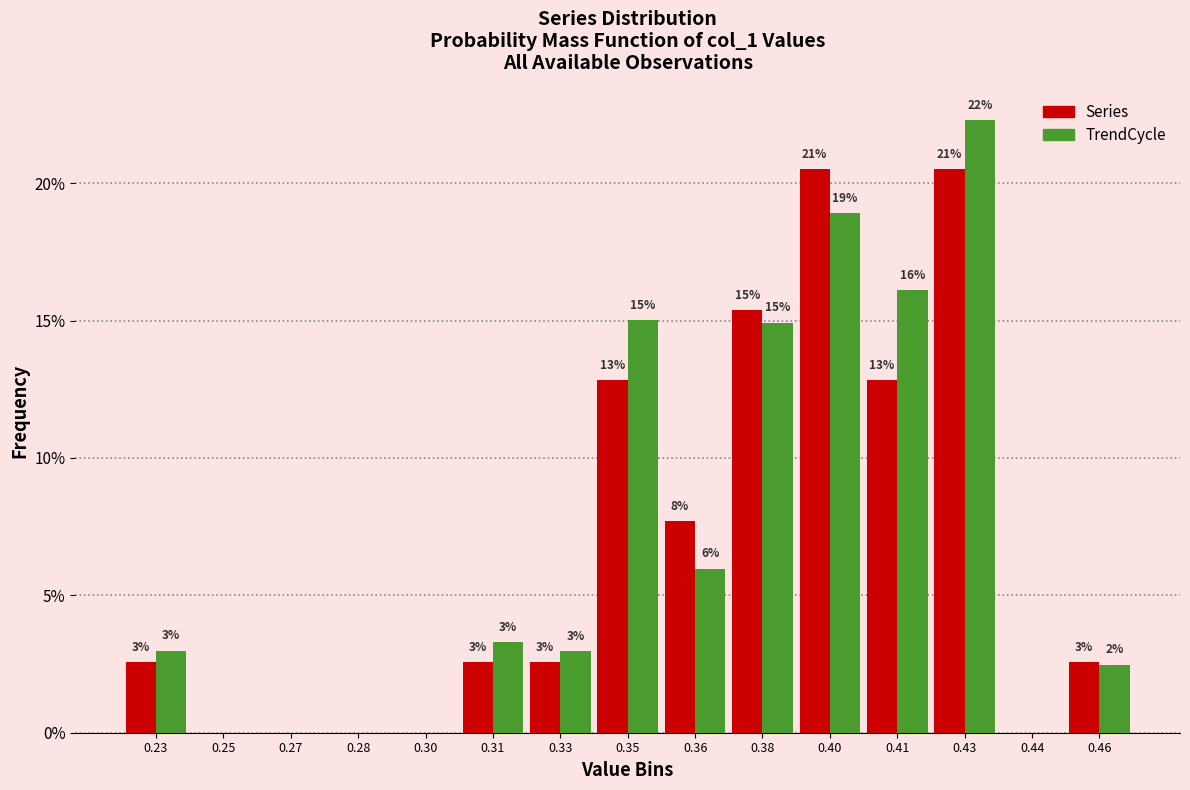

Does the chart contain stacked bars?

No